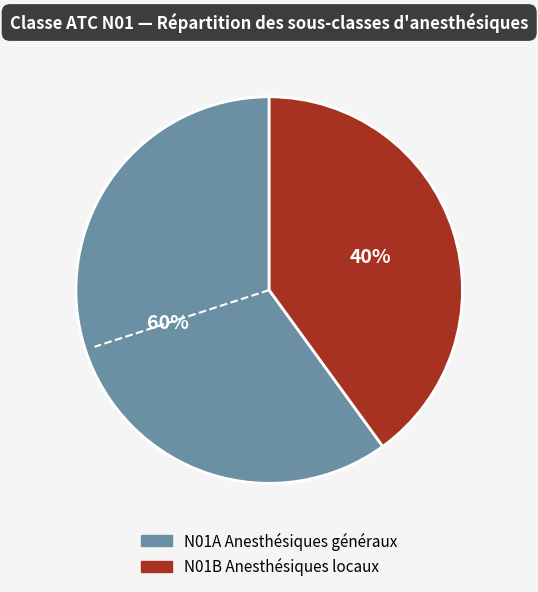

Is N01B Anesthésiques locaux the majority of the pie?

No